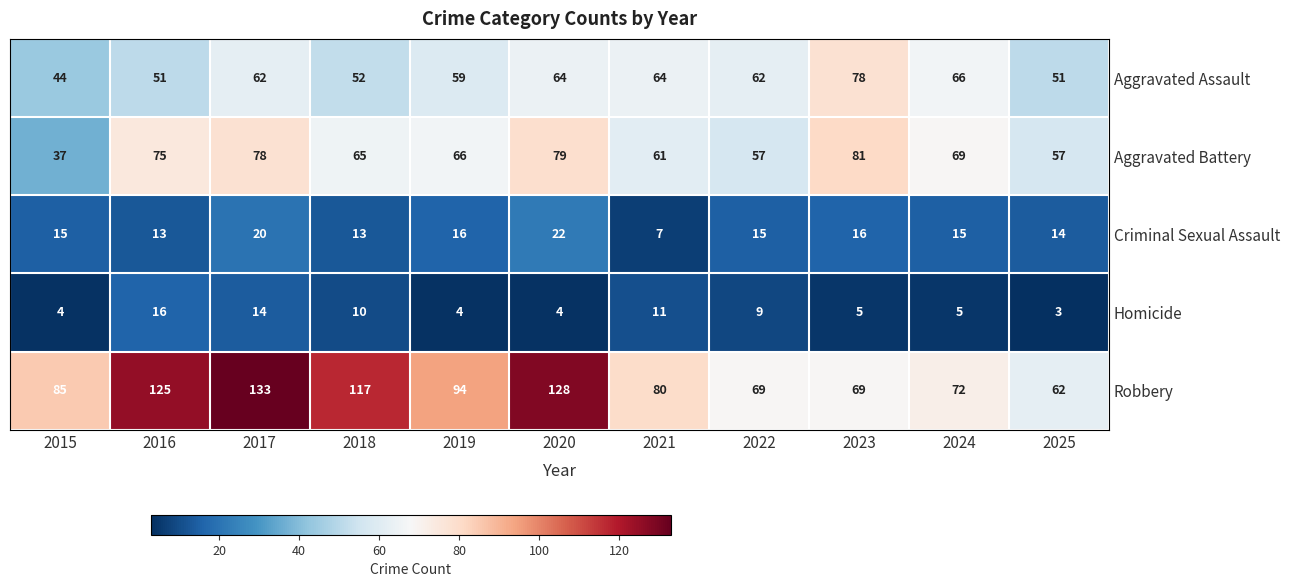

What is the difference between the maximum and minimum values in the Aggravated Battery series?

44